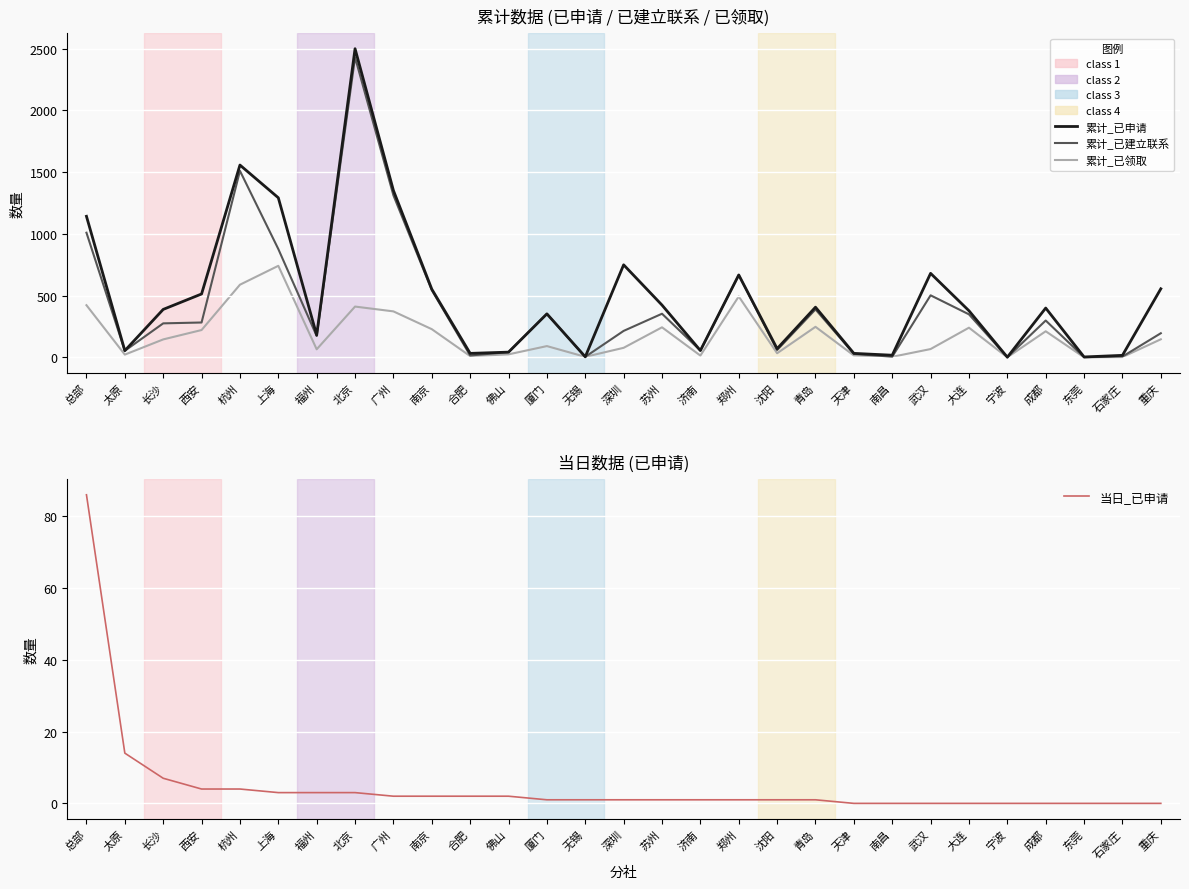

What is the value of the 累计_已建立联系 point at the 7th from the left?

174